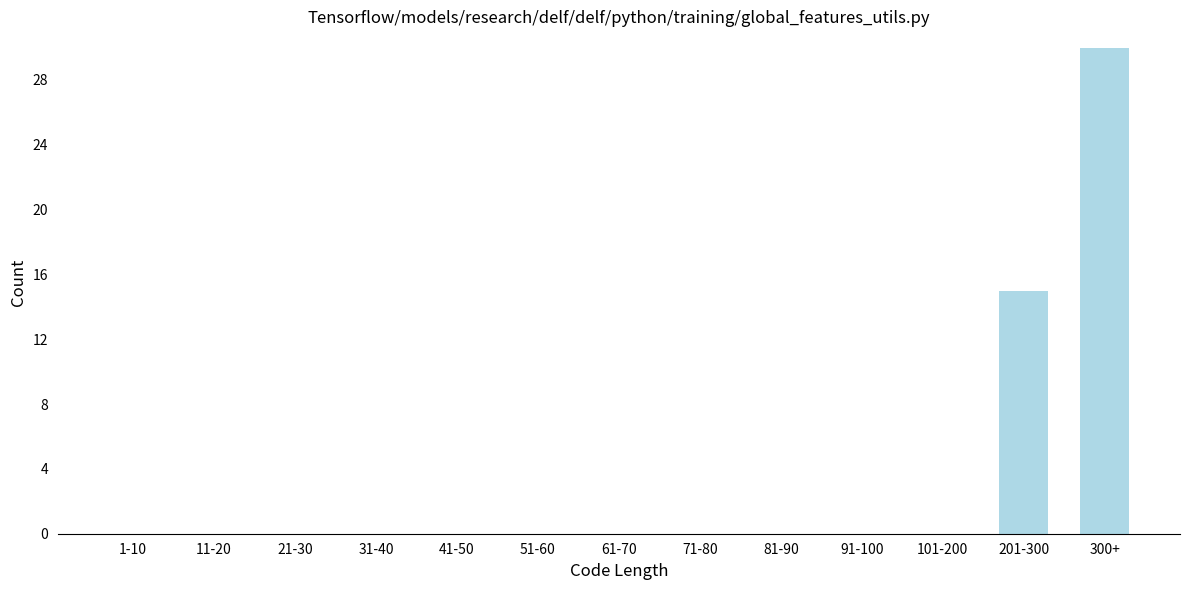

Reading left to right, extract all data points from this chart.

1-10=0	11-20=0	21-30=0	31-40=0	41-50=0	51-60=0	61-70=0	71-80=0	81-90=0	91-100=0	101-200=0	201-300=15	300+=30